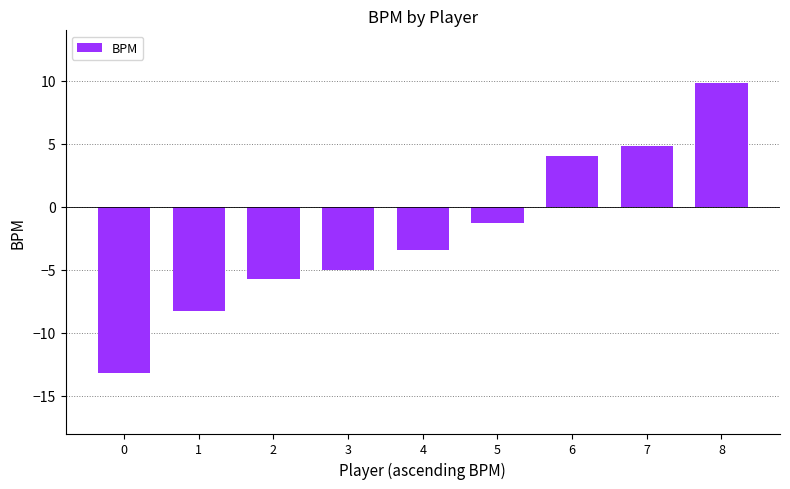

What is the change in value from 5 to 7?

+6.1